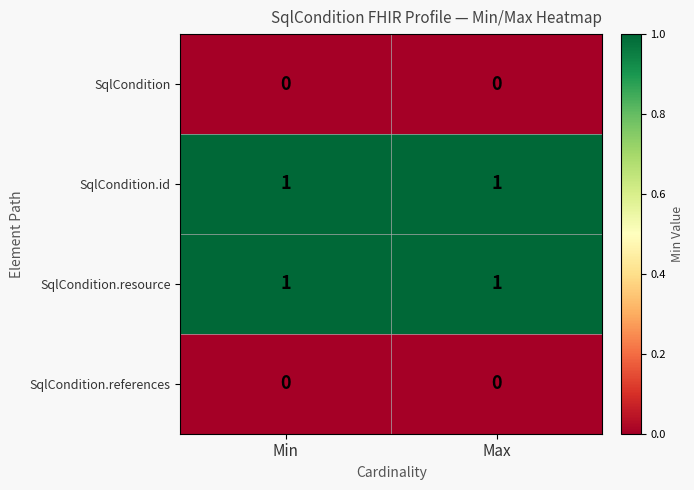

What is the spread (max minus min) of values at Min?

1